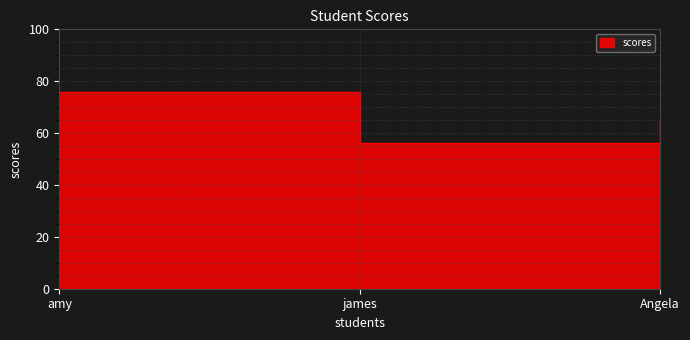

The chart shows a value of 36 at james. True or false?

False